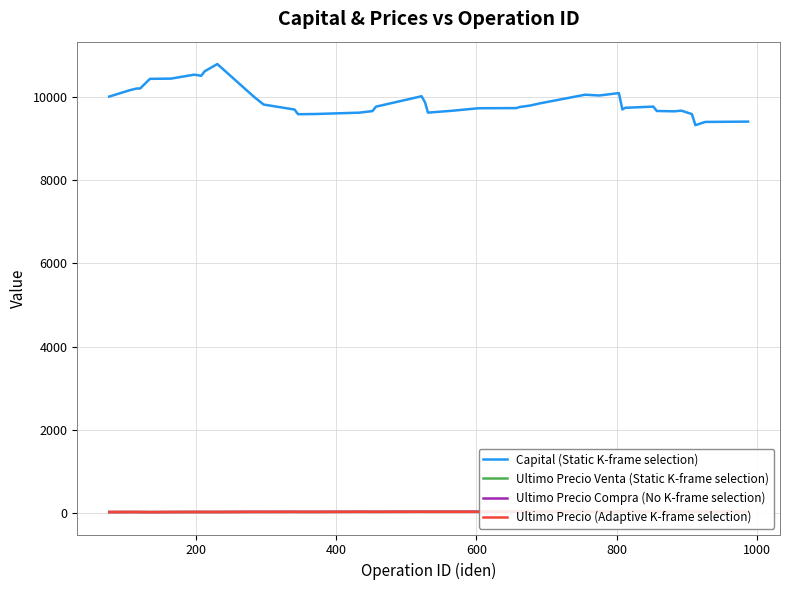

What is the minimum value for Capital (Static K-frame selection)?

9328.4